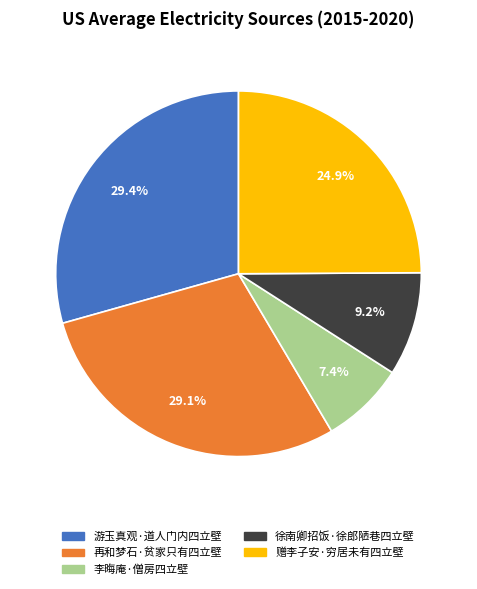

To the nearest percent, what portion does 李晦庵·僧房四立壁 represent?

7%